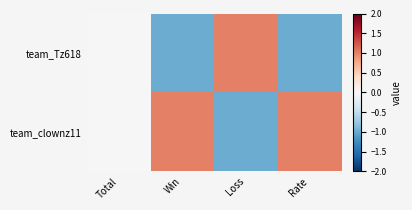

Between Total and Loss, which is larger?

Loss